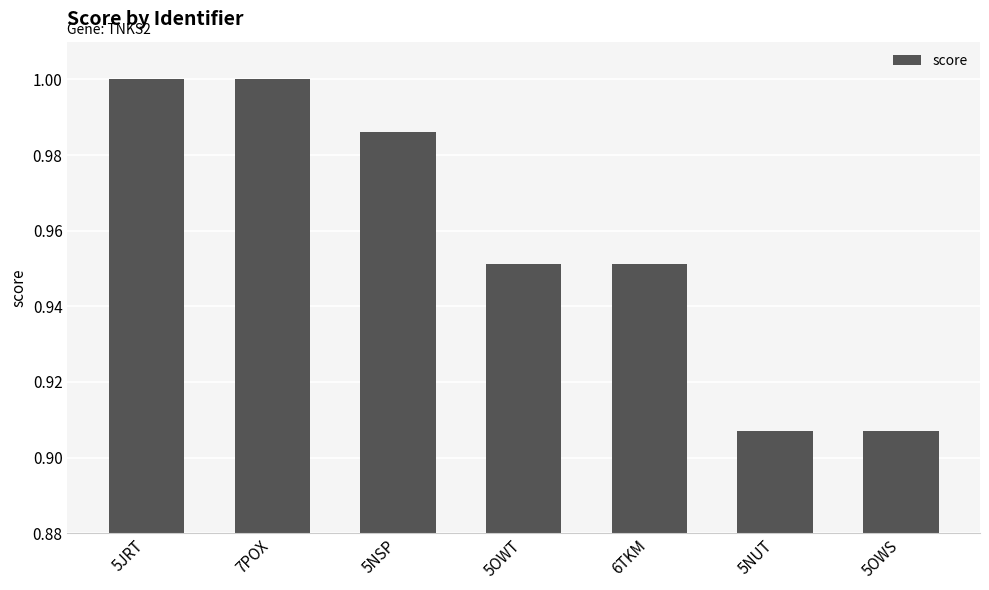

What position from the left is 5NSP?

3